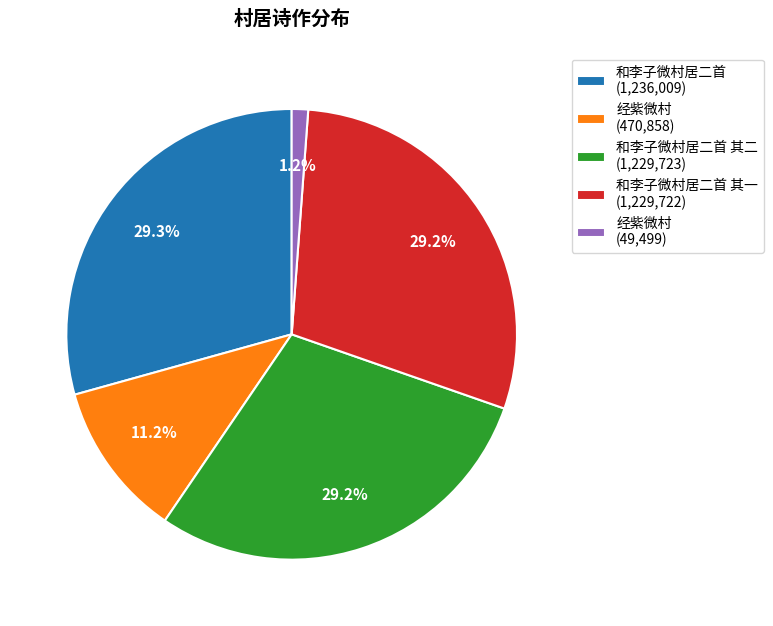

Combined, do 和李子微村居二首 其二 (1,229,723) and 经紫微村 (49,499) account for over 50%?

No